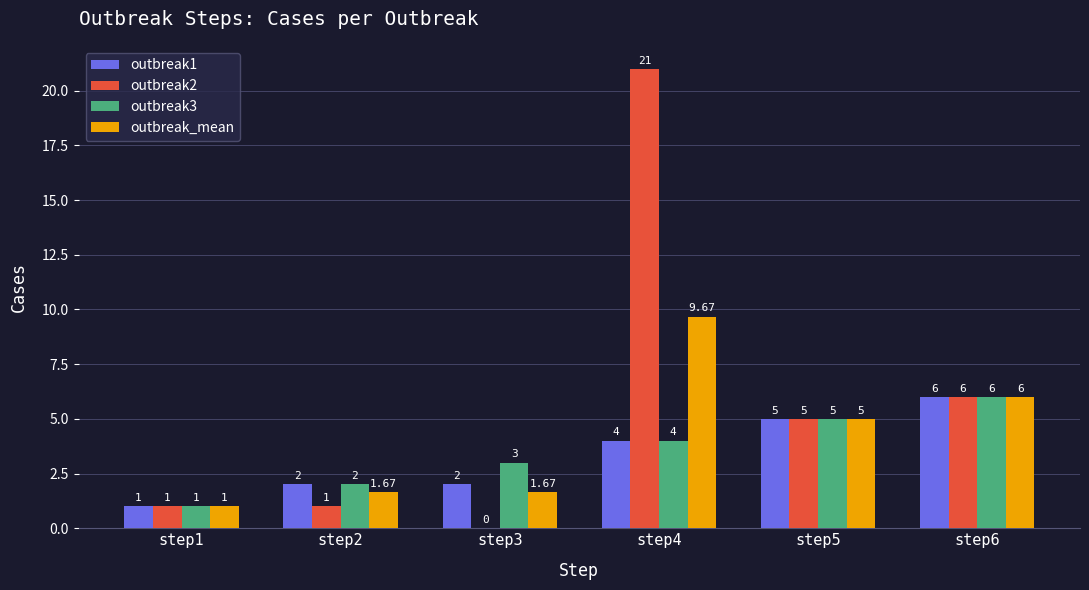

What is the average value of the outbreak1 series?

3.3